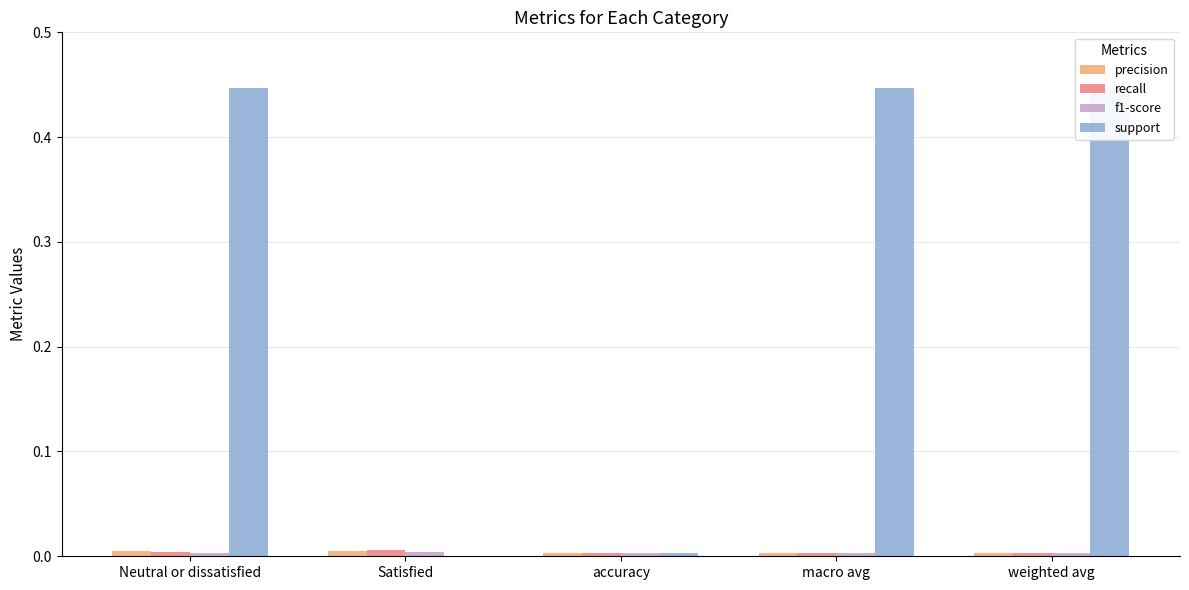

Which has a higher value, weighted avg or Neutral or dissatisfied?

Neutral or dissatisfied